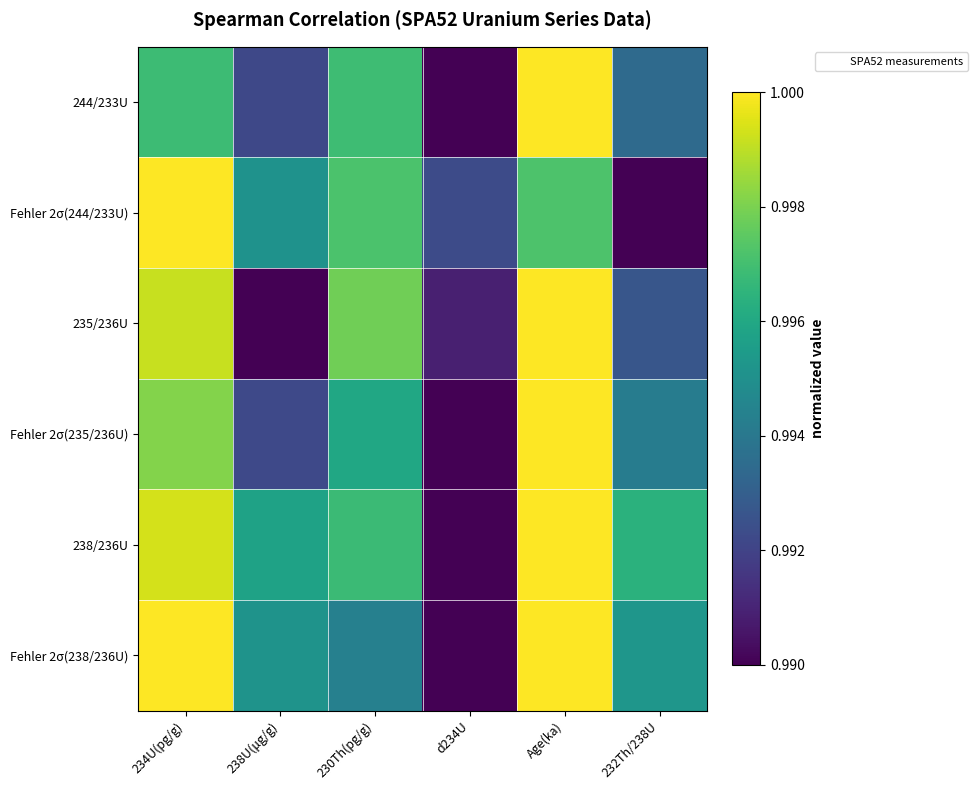

What is the total value across all series at 234U(pg/g)?

6.0